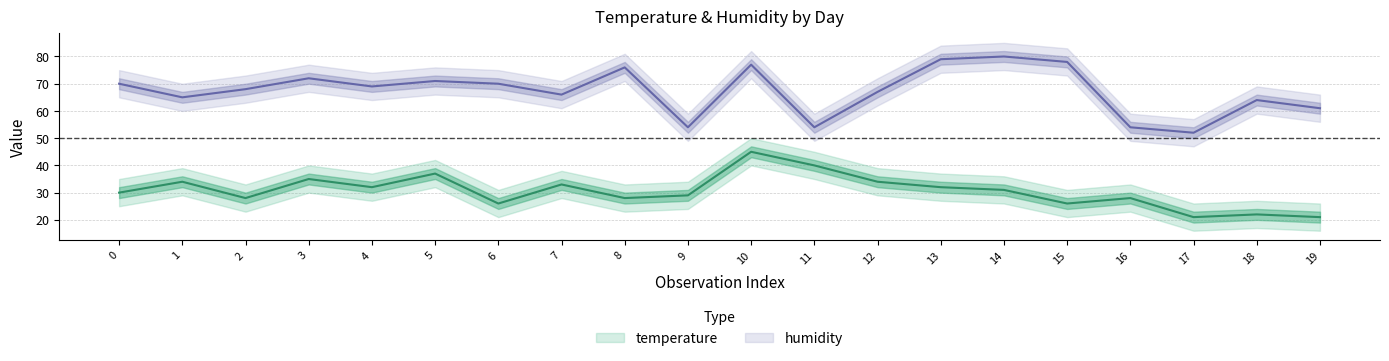

How many values in the temperature series are below 31?

10